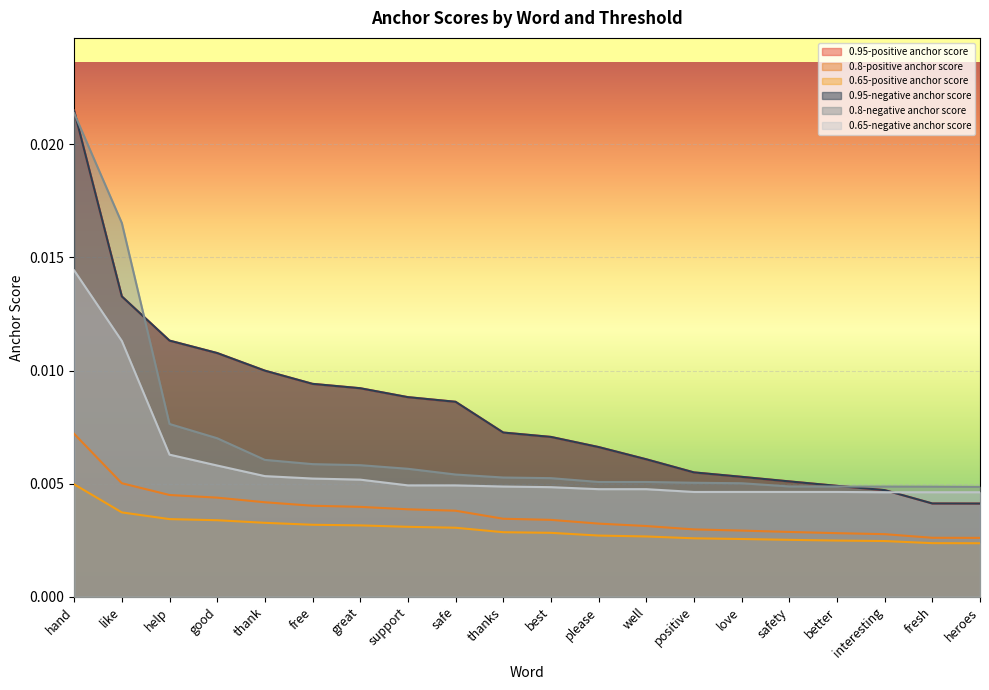

After their last crossing, which series has the higher values: 0.95-positive anchor score or 0.65-negative anchor score?

0.65-negative anchor score